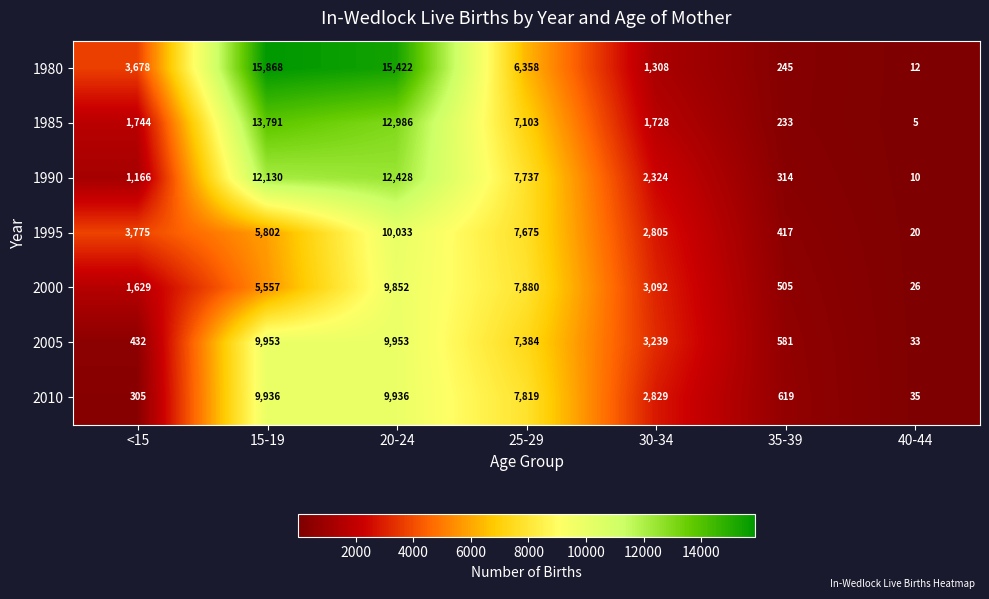

The 1995 series shows 9785 at 15-19. True or false?

False